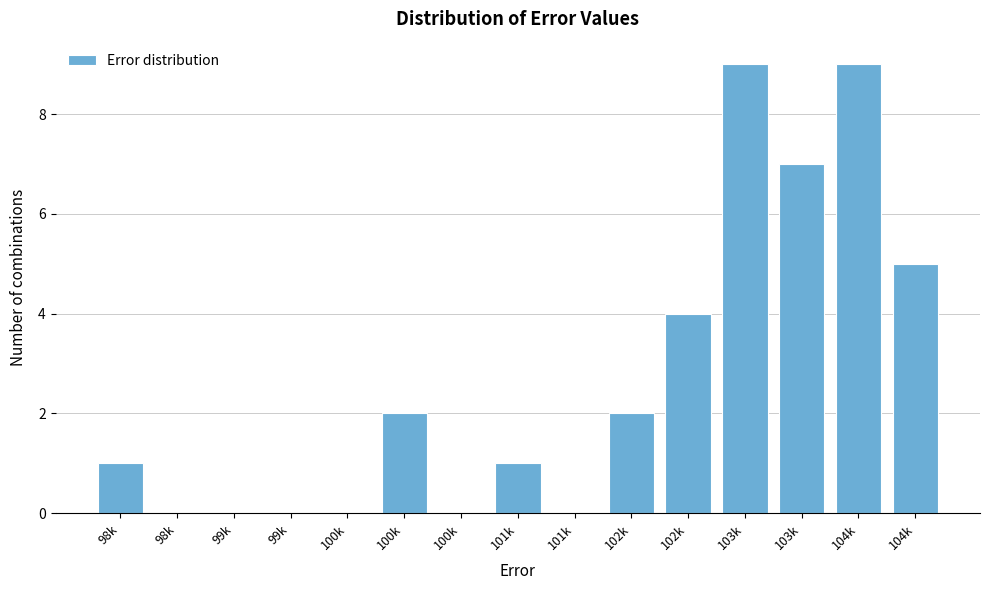

Are the bars horizontal?

No